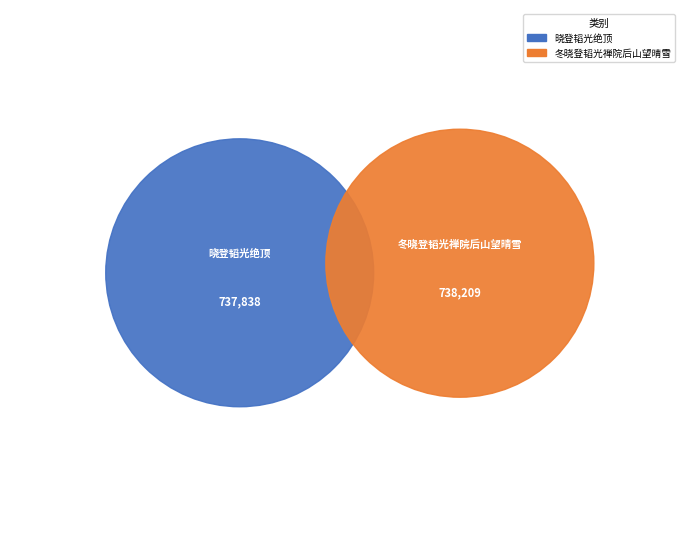

To the nearest percent, what percentage of the pie is 晓登韬光绝顶?

50%